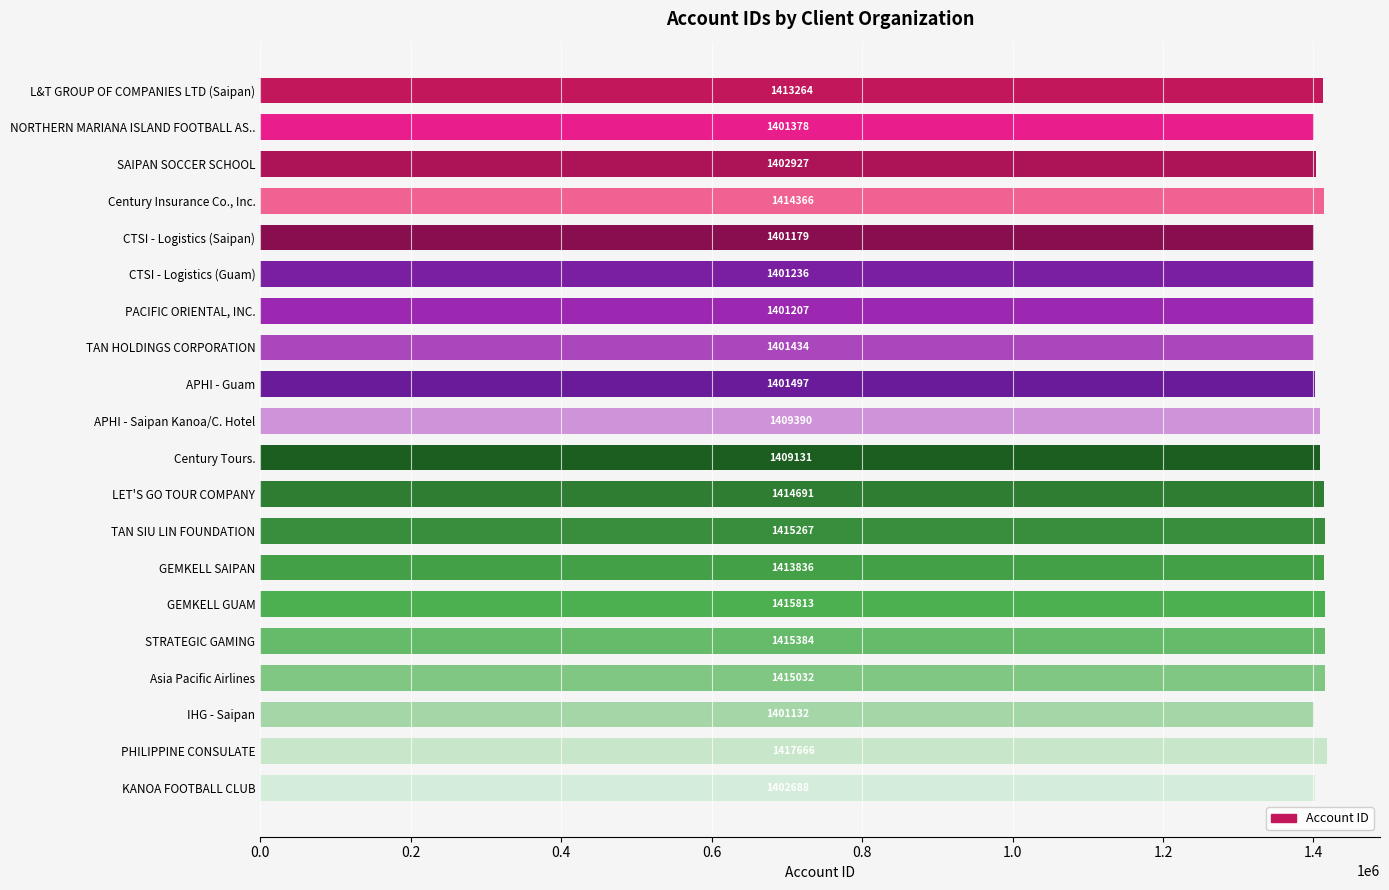

Are the bars horizontal?

Yes